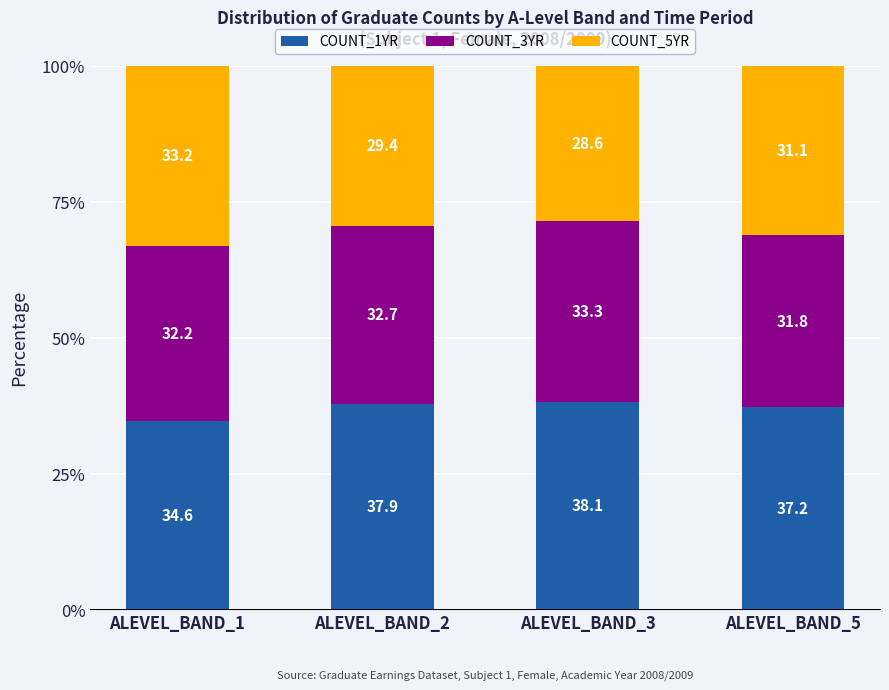

Are the bars horizontal?

No